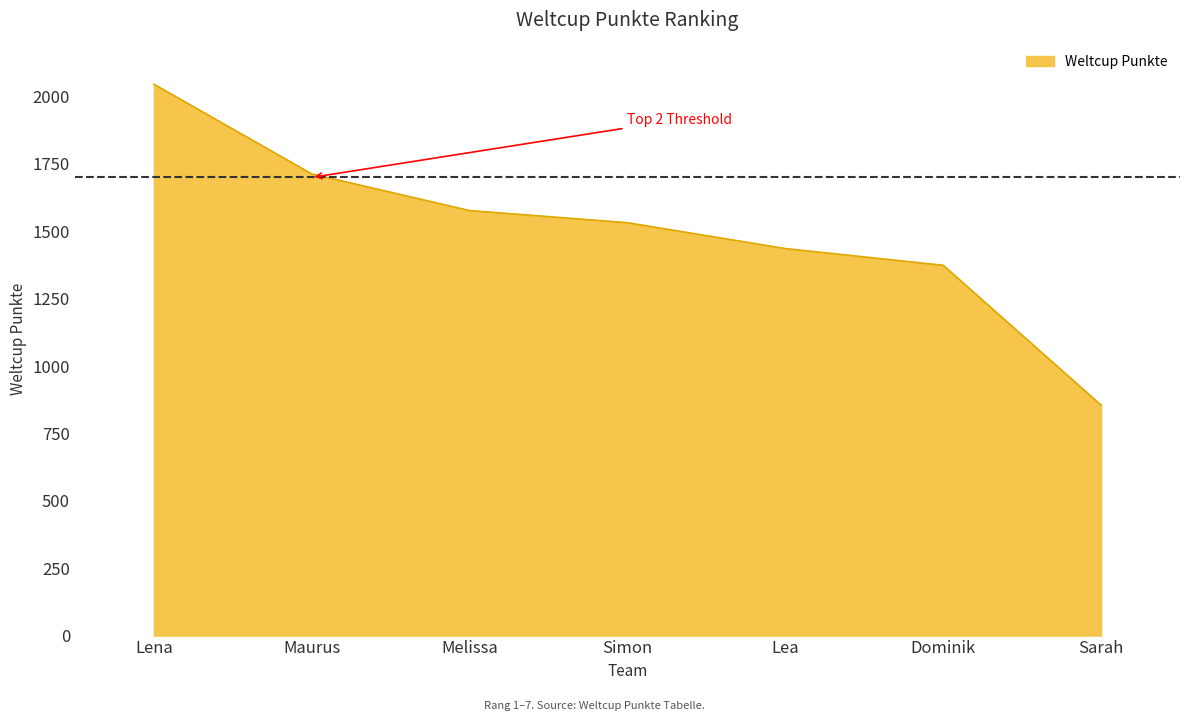

What is the maximum value shown in the chart?

2046